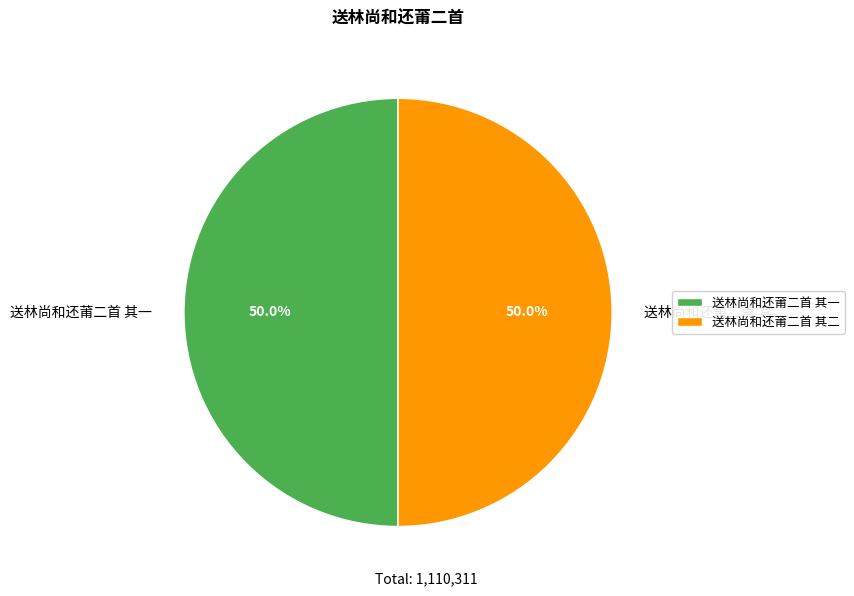

How much of the chart is everything except 送林尚和还莆二首 其一?

50.0%